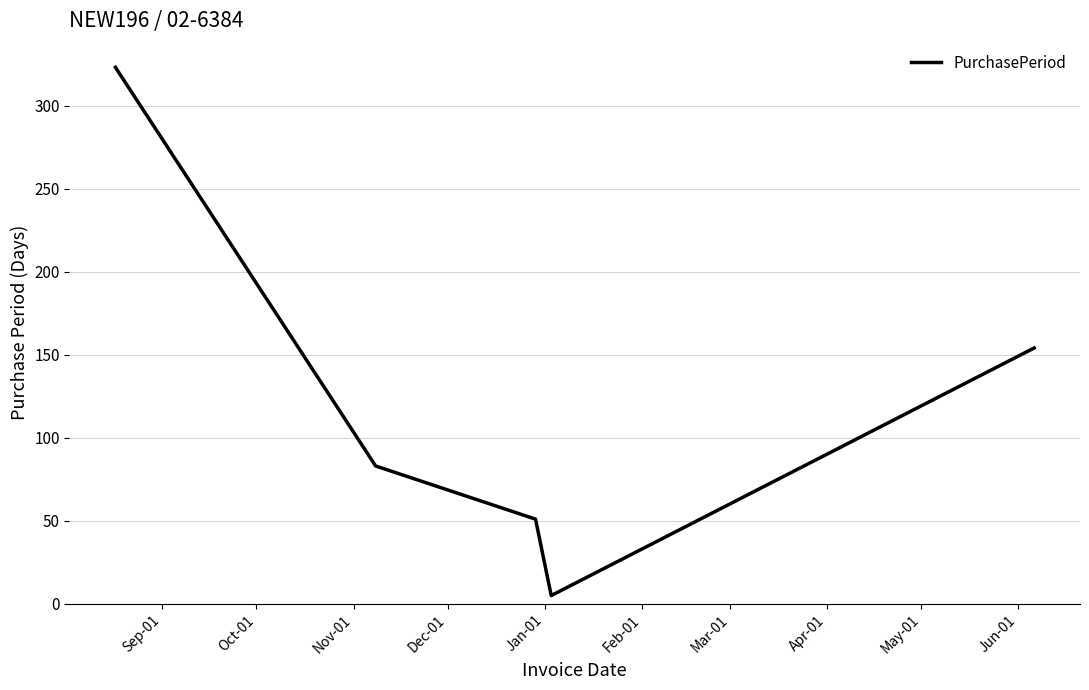

True or false: the data has more than 0 interior local peaks.

False